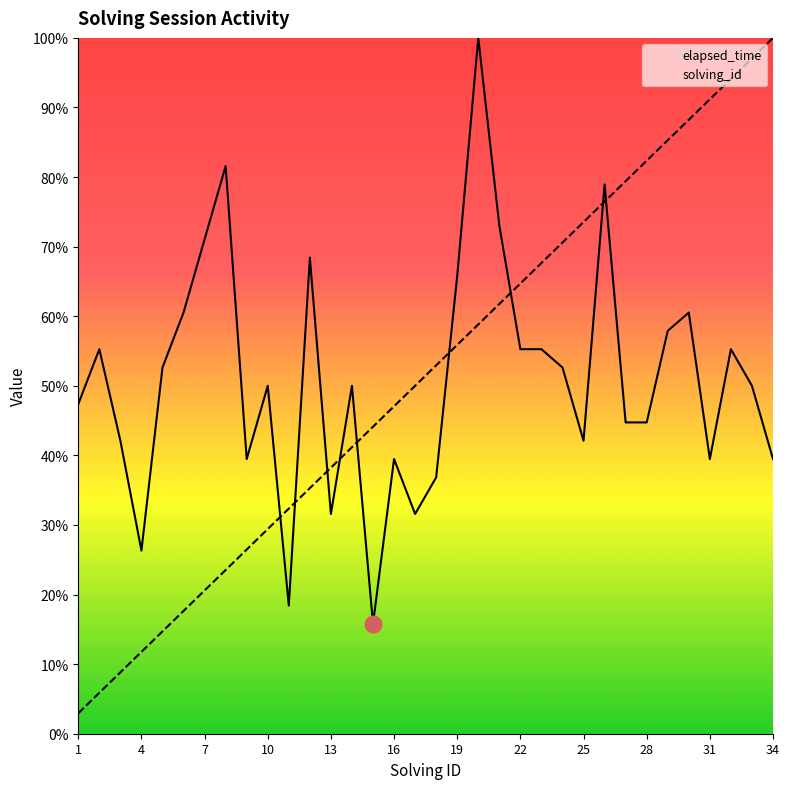

Is it true that solving_id equals 42.4 at 10?

False